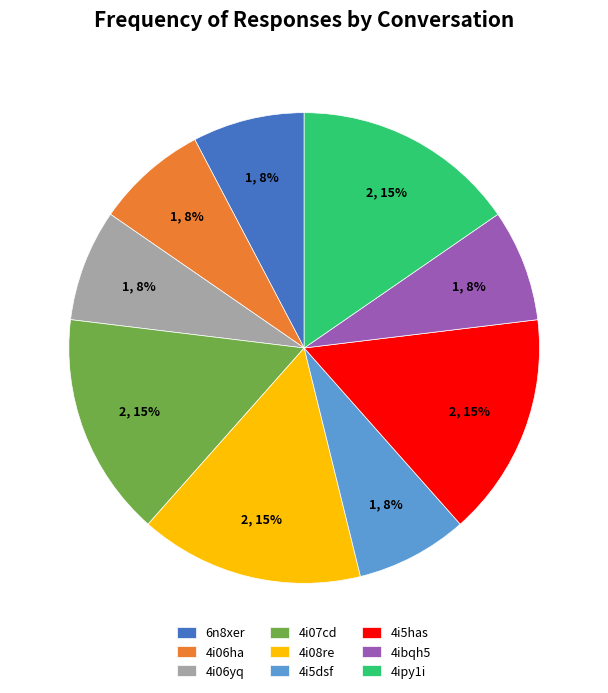

The 4i07cd slice represents 20% of the pie. True or false?

False